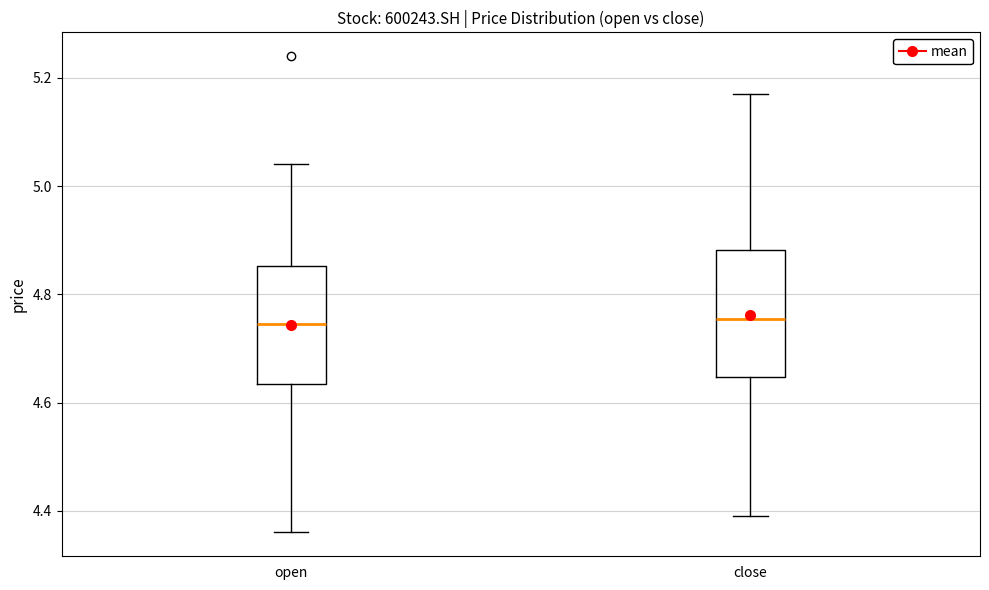

Where does the median line of the box for open sit on the y-axis? The values are not printed on the chart, so give them approximately, as read against the axis.

4.74